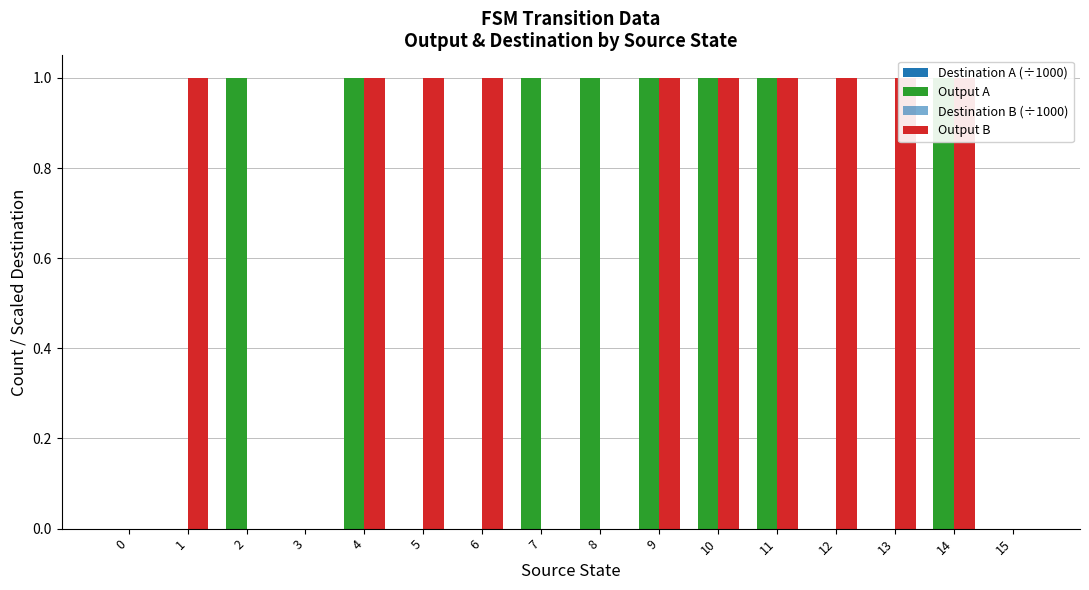

How many bars are there in each group?

4